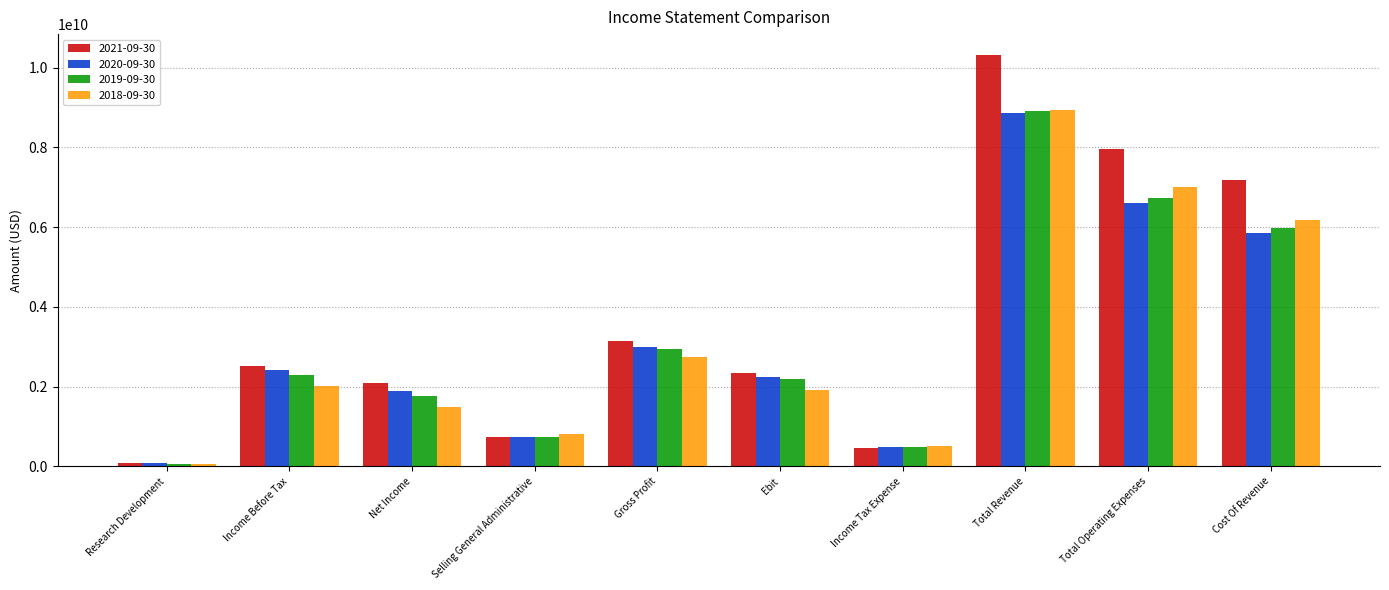

Are the bars grouped side by side (vs. stacked)?

Yes